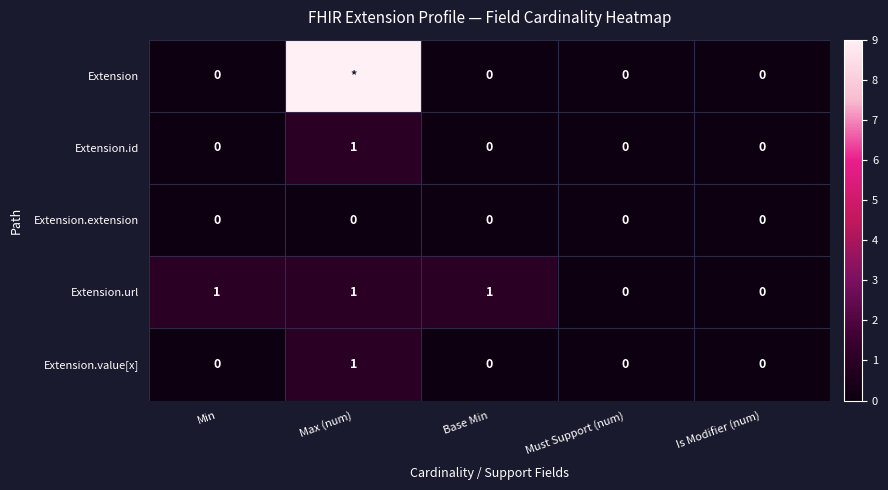

True or false: Extension.value[x] has a value of 2 at Max (num).

False